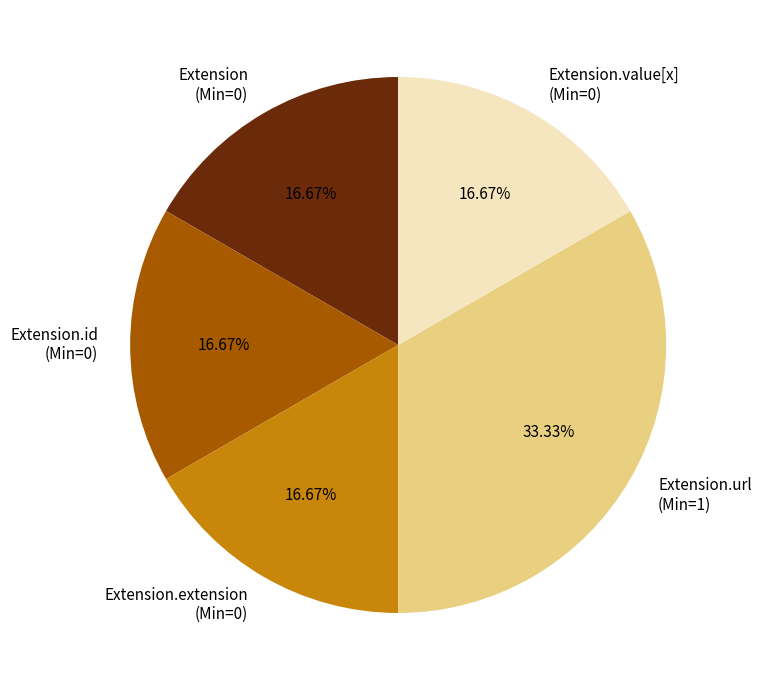

Which slice is the largest?

Extension.url